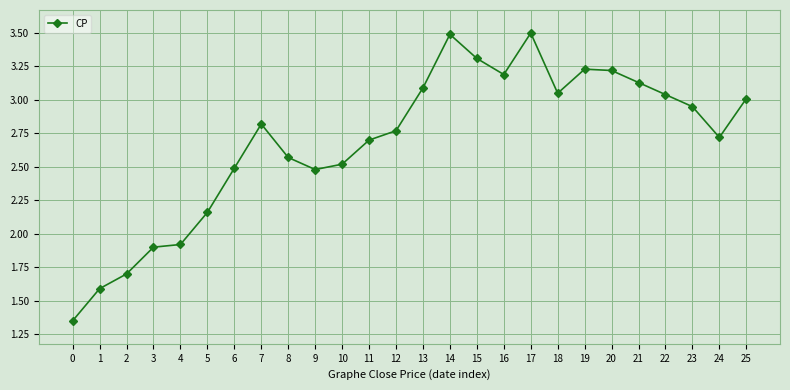

How many points are lower than both their immediate neighbors (excluding endpoints)?

4